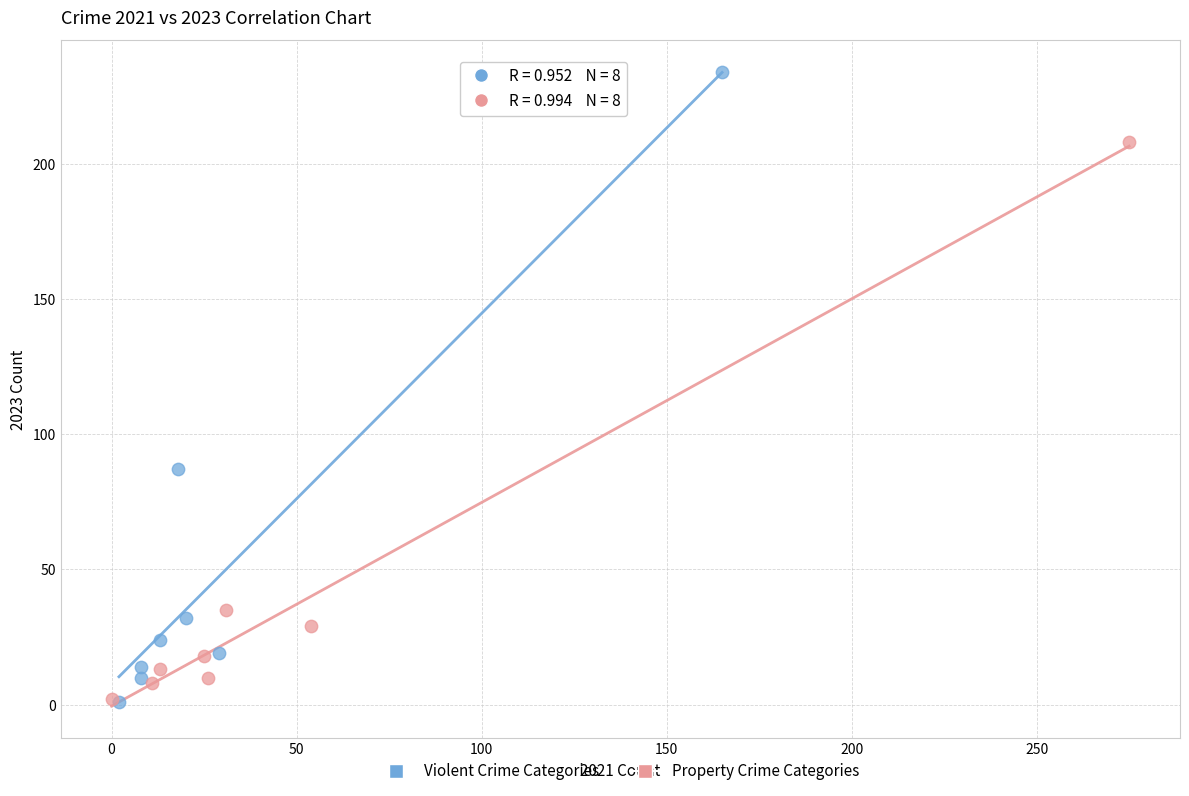

What are all the series names shown in the legend?

Violent Crime Categories, Property Crime Categories